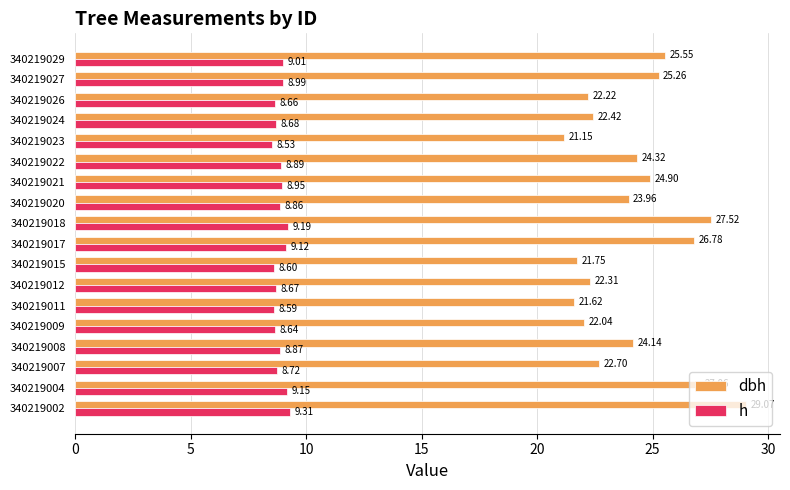

What is the sum of all dbh values?

434.8